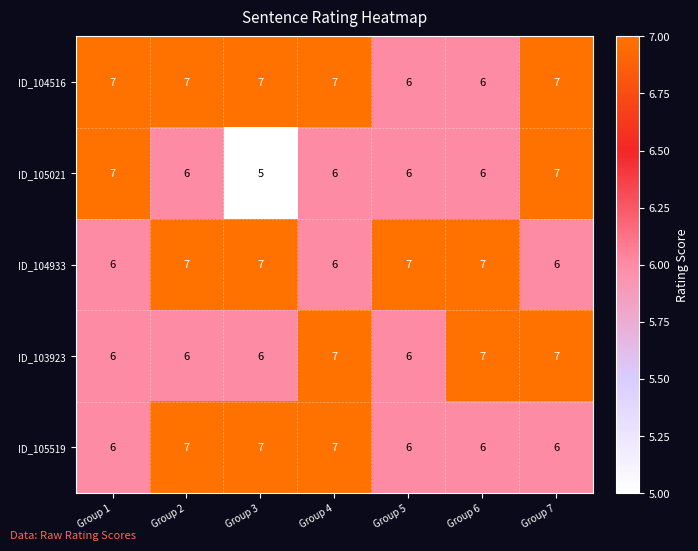

How many ID_104516 values are between 6 and 7?

7